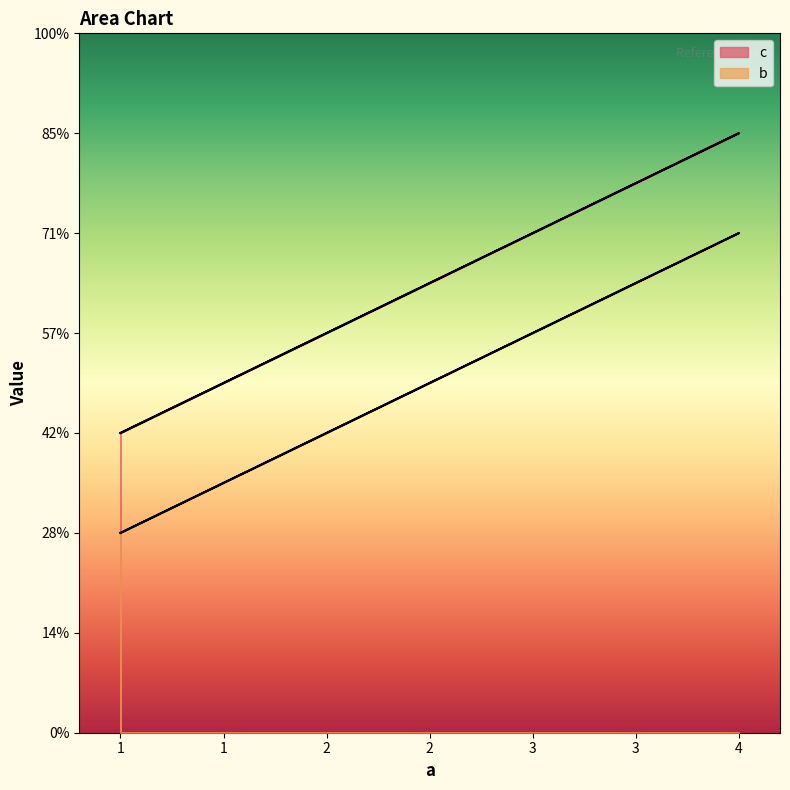

How many lines are shown in the chart?

2